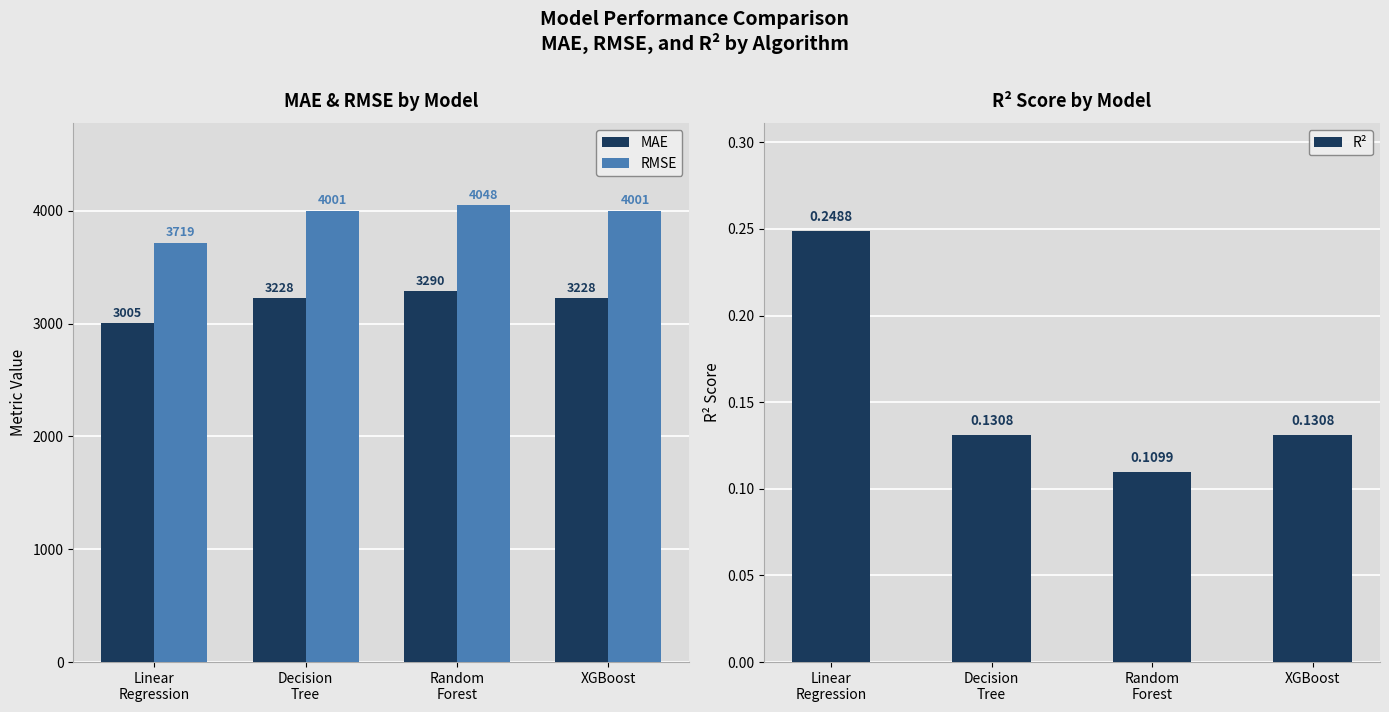

What is the difference between the highest and lowest values at XGBoost?

4000.4